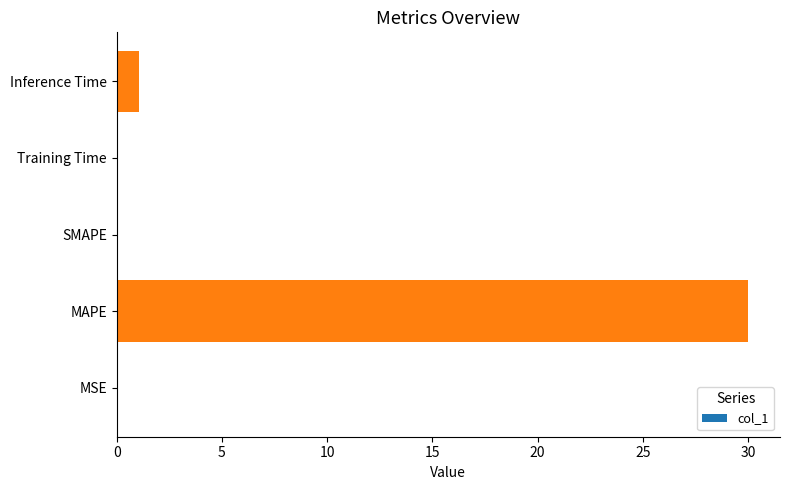

The value at MAPE is 54.0. True or false?

False